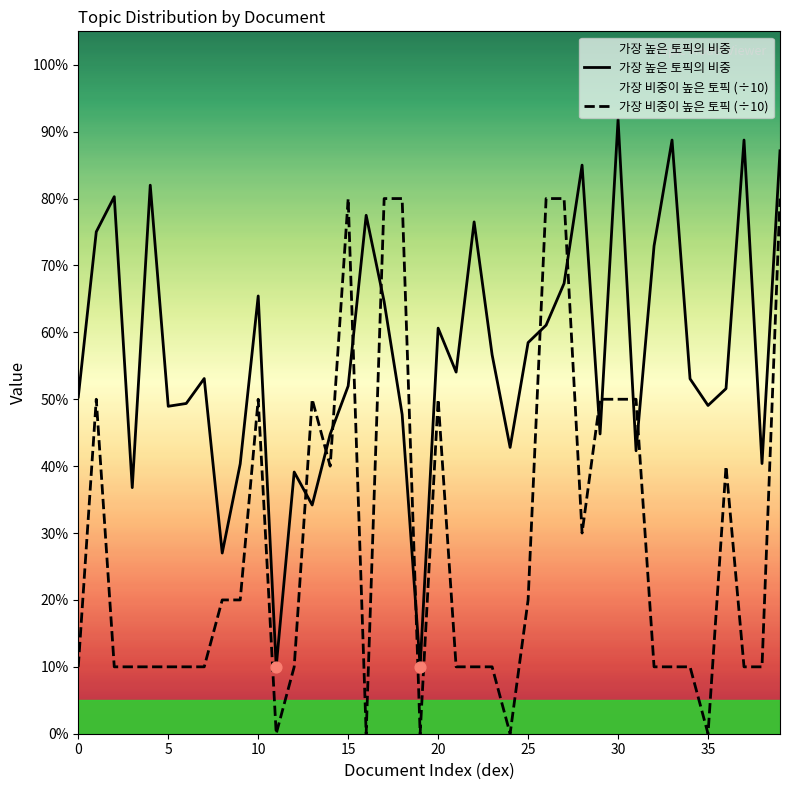

What are all the series names shown in the legend?

가장 높은 토픽의 비중, 가장 비중이 높은 토픽